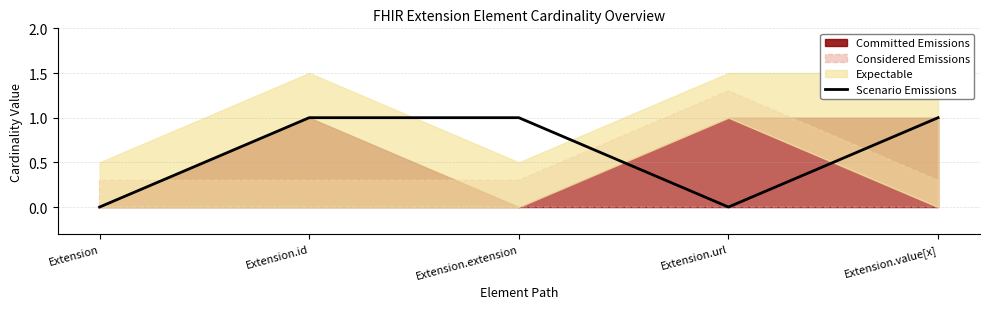

How many categories are shown in the chart?

5